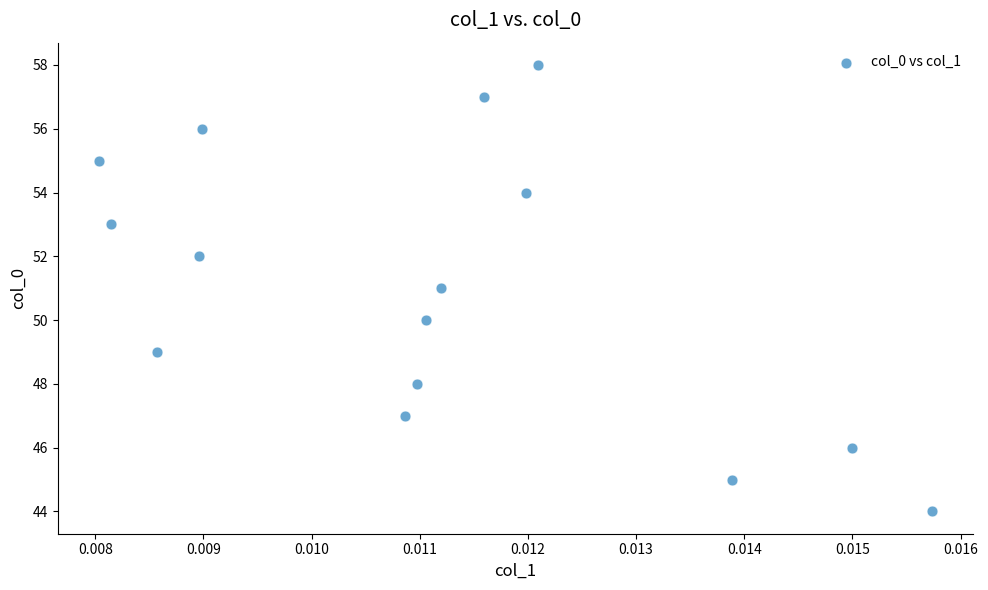

What is the range of Y values (max minus min)?

14